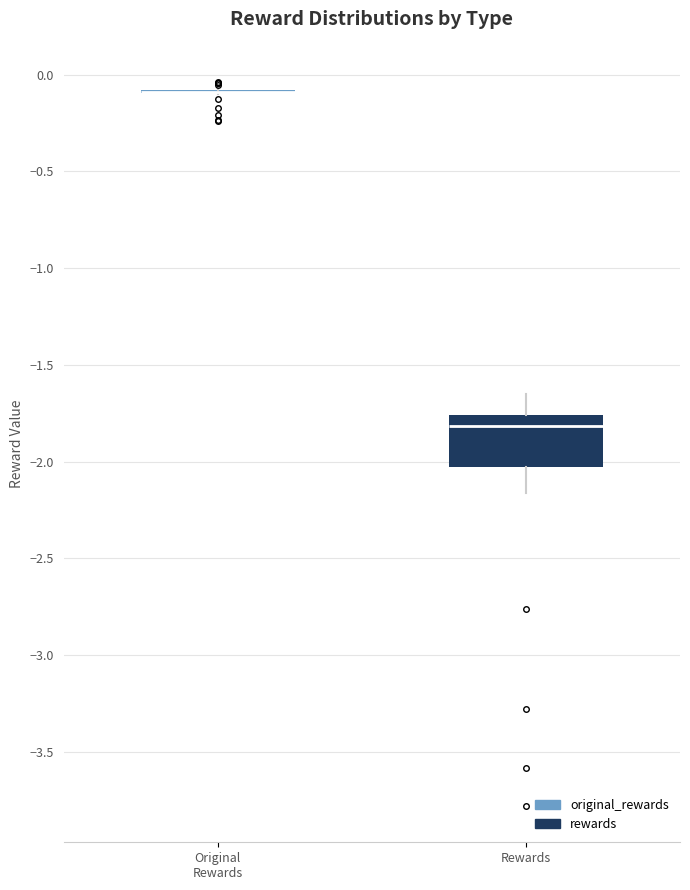

Reading left to right, read every box against the y-axis: the position of its median line, the range the box covers, and the ends of its whiskers. The values are not printed on the chart, so give them approximately, as read against the axis.

Original Rewards: box collapsed to a line at -0.10, whiskers -0.10 to -0.05
Rewards: median -1.80, box -2.05 to -1.75, whiskers -2.15 to -1.65